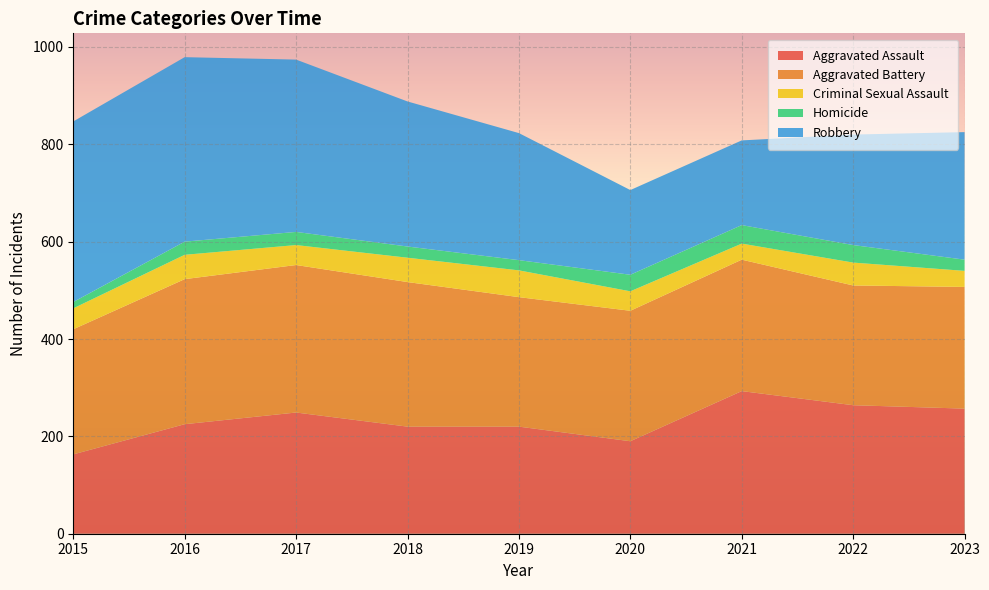

Reading left to right, extract all data points from this chart.

Aggravated Assault: 163	225	249	220	220	190	293	264	257
Aggravated Battery: 257	298	303	297	266	268	270	246	250
Criminal Sexual Assault: 43	50	41	50	55	40	33	47	33
Homicide: 13	27	27	23	21	34	38	36	23
Robbery: 371	379	354	298	261	174	174	227	262